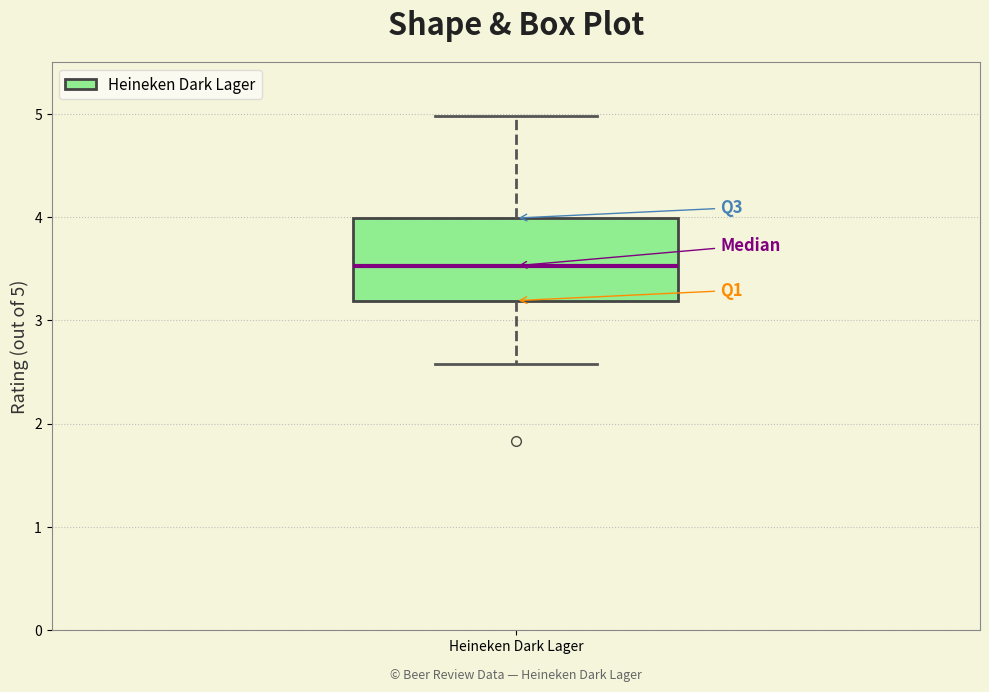

Transcribe this box plot: give where the median line is, the range the box spans, and where the two whiskers end, as read against the y-axis. The values are not printed on the chart, so give them approximately, as read against the axis.

median 3.5, box 3.2 to 4.0, whiskers 2.6 to 5.0